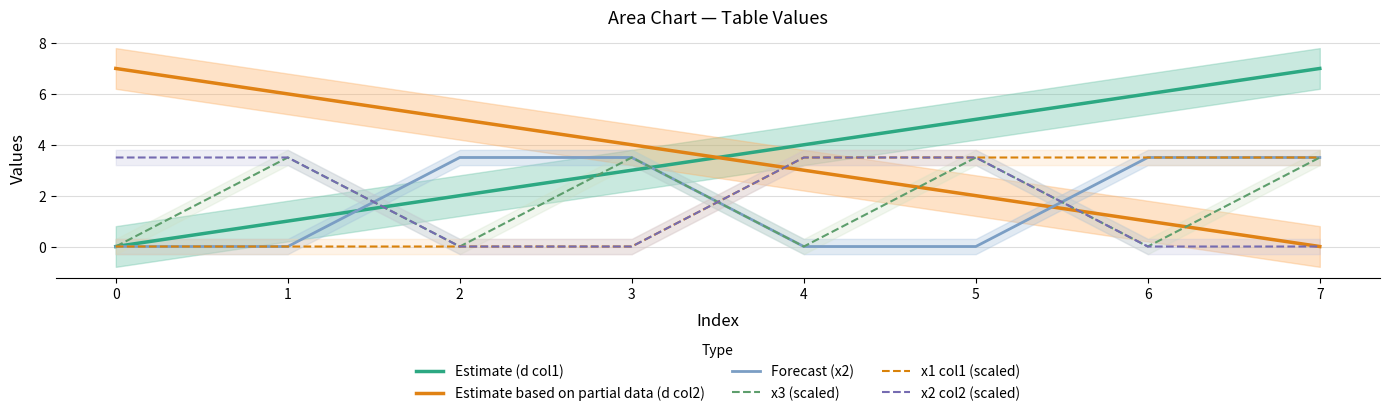

What is the total value across all series at 4?

14.0